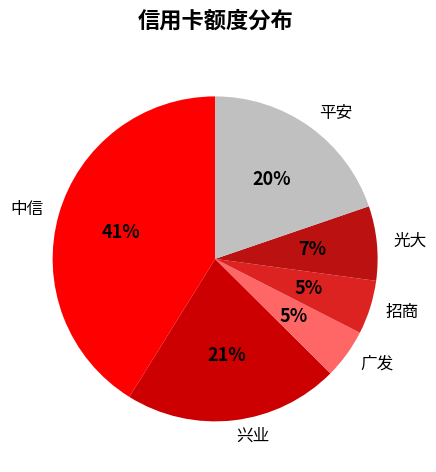

To the nearest percent, what is the combined percentage of 兴业 and 广发?

26%